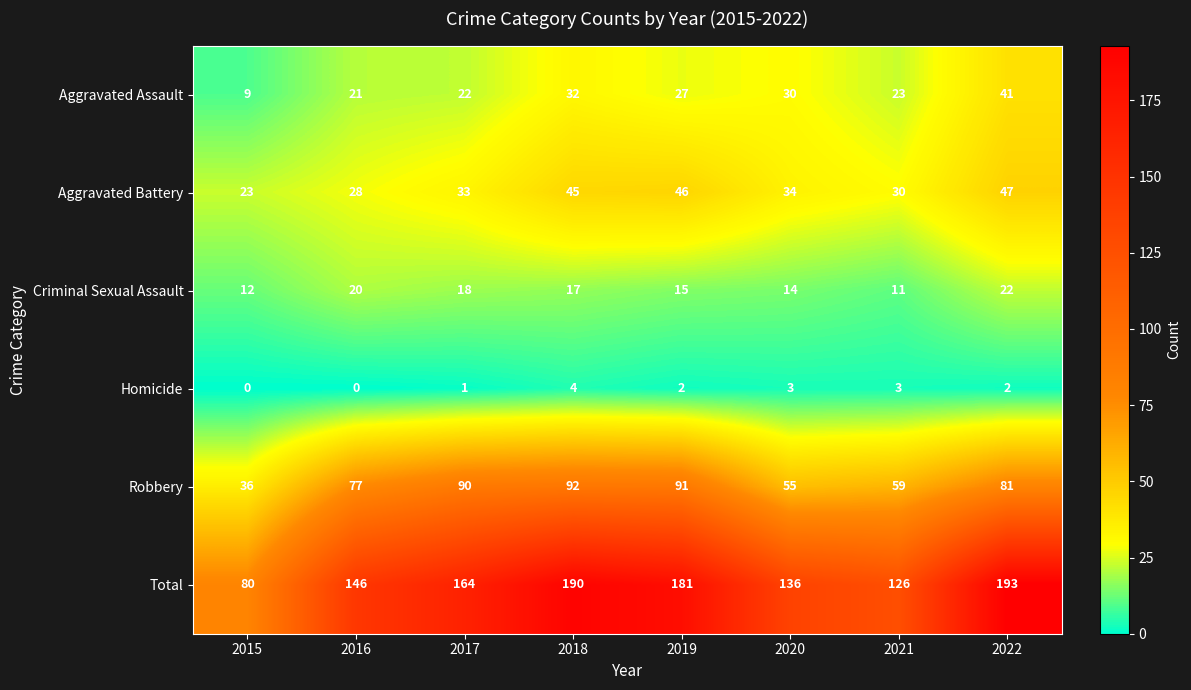

Which category has the lowest value in the Aggravated Assault series?

2015